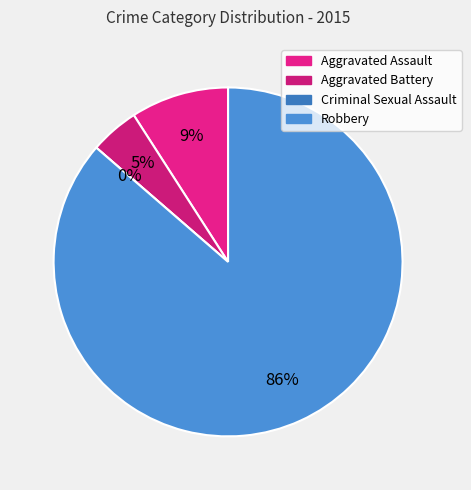

Is there any slice that represents more than half of the pie?

Yes